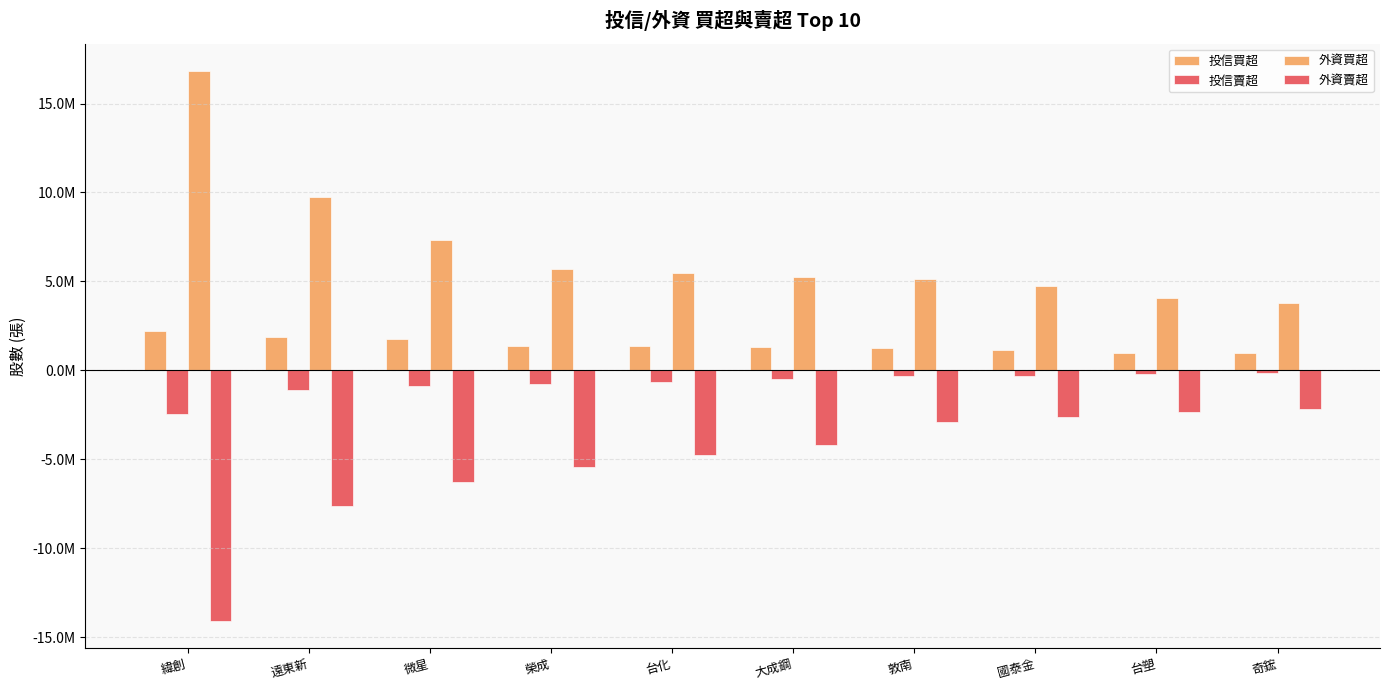

Does the chart contain stacked bars?

No